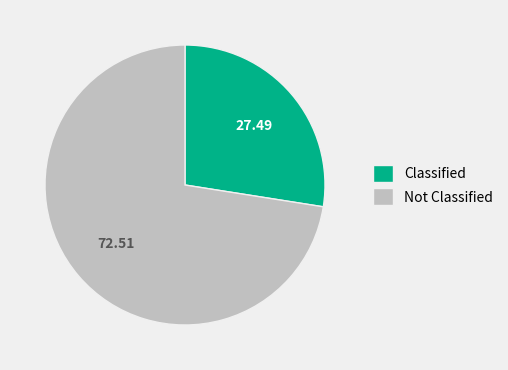

How many segments does this pie chart have?

2